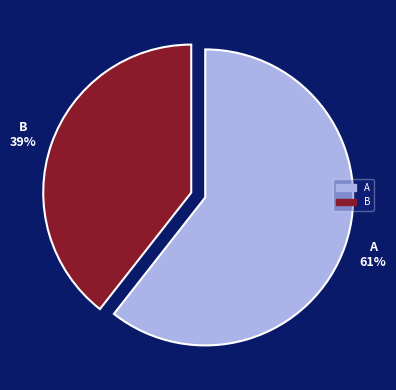

To the nearest percent, what percentage of the pie is B?

39%